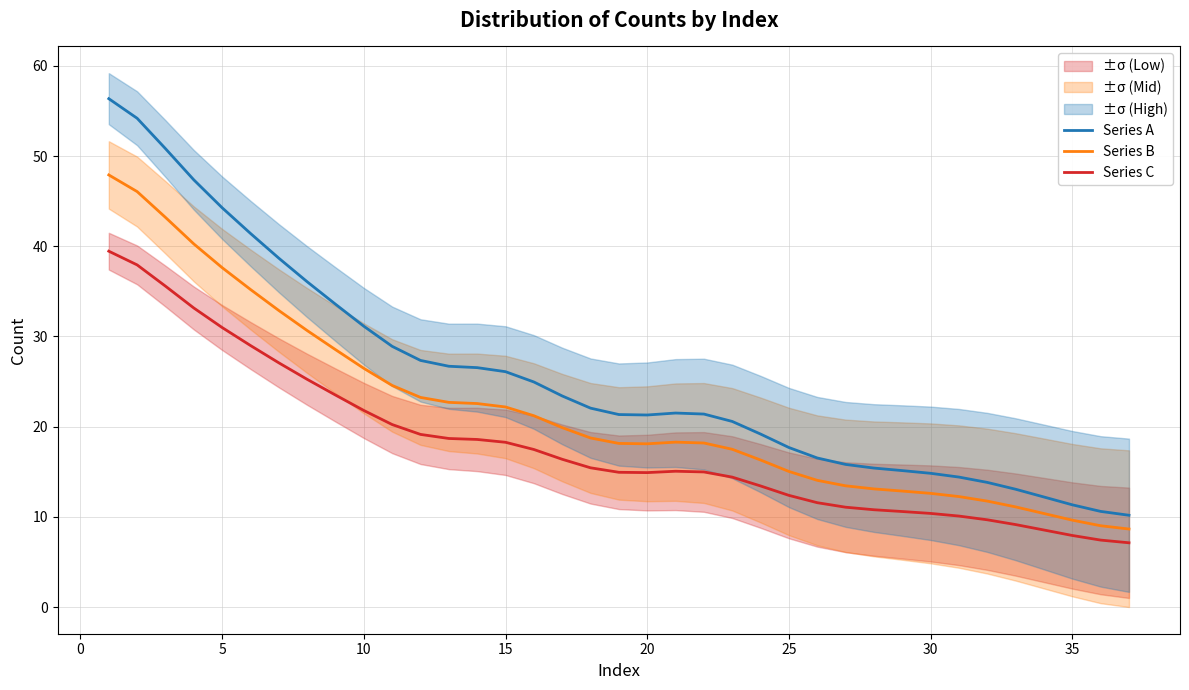

The value of Series A at 20 is 21.3. True or false?

True